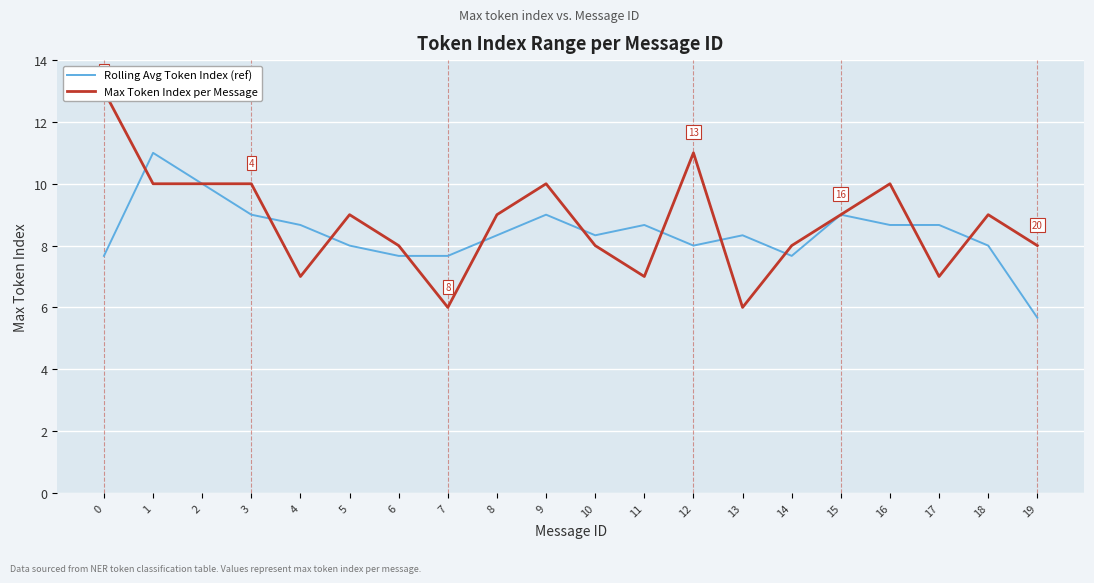

What is the highest value of the Rolling Avg Token Index (ref) series?

11.0